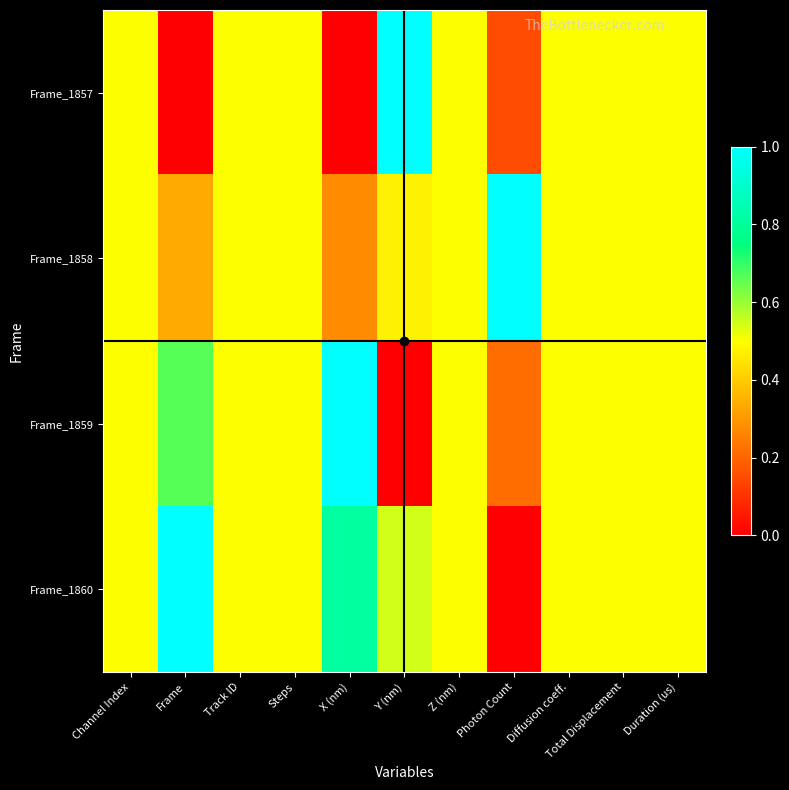

Reading right to left, transcribe all the data shown in this chart.

Frame_1857: Duration (us)=0.5	Total Displacement=0.5	Diffusion coeff.=0.5	Photon Count=0.1	Z (nm)=0.5	Y (nm)=1.0	X (nm)=0.0	Steps=0.5	Track ID=0.5	Frame=0.0	Channel Index=0.5
Frame_1858: Duration (us)=0.5	Total Displacement=0.5	Diffusion coeff.=0.5	Photon Count=1.0	Z (nm)=0.5	Y (nm)=0.5	X (nm)=0.3	Steps=0.5	Track ID=0.5	Frame=0.3	Channel Index=0.5
Frame_1859: Duration (us)=0.5	Total Displacement=0.5	Diffusion coeff.=0.5	Photon Count=0.2	Z (nm)=0.5	Y (nm)=0.0	X (nm)=1.0	Steps=0.5	Track ID=0.5	Frame=0.7	Channel Index=0.5
Frame_1860: Duration (us)=0.5	Total Displacement=0.5	Diffusion coeff.=0.5	Photon Count=0.0	Z (nm)=0.5	Y (nm)=0.5	X (nm)=0.8	Steps=0.5	Track ID=0.5	Frame=1.0	Channel Index=0.5